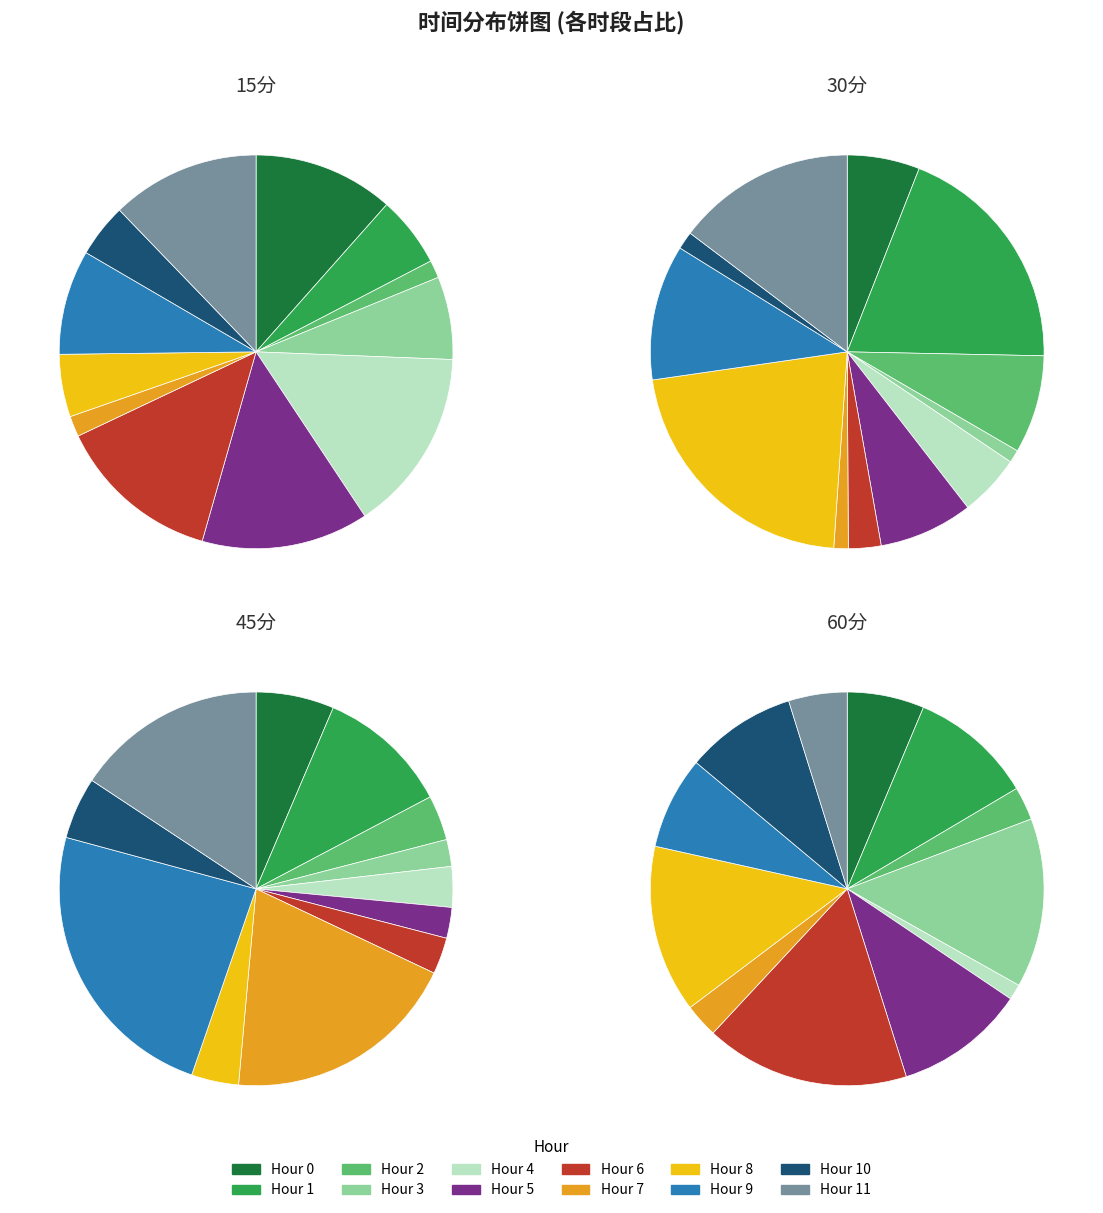

The 4 slice represents 15% of the pie. True or false?

True